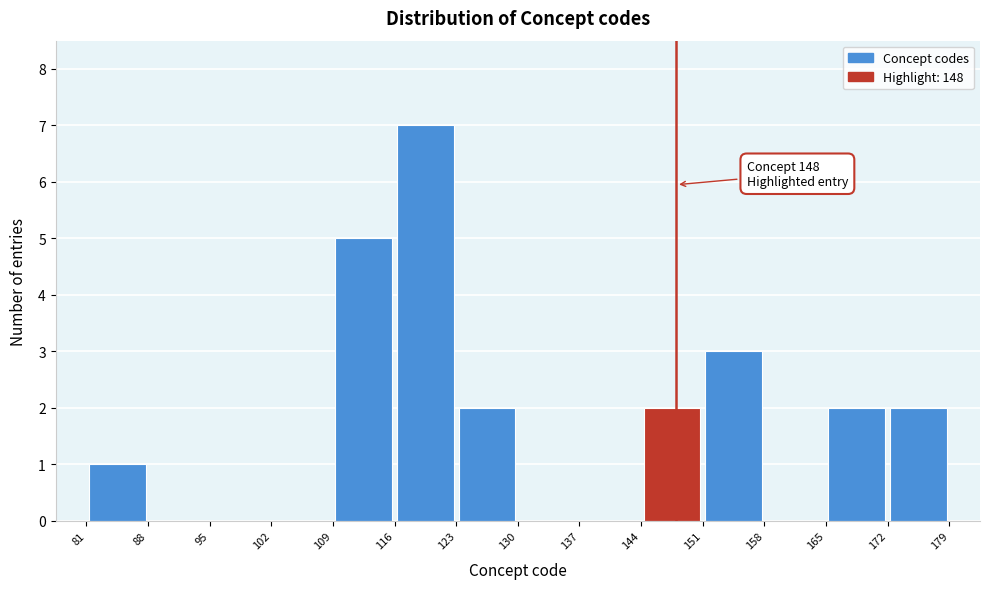

Over which range of the x-axis is the bar tallest?

116 to 123